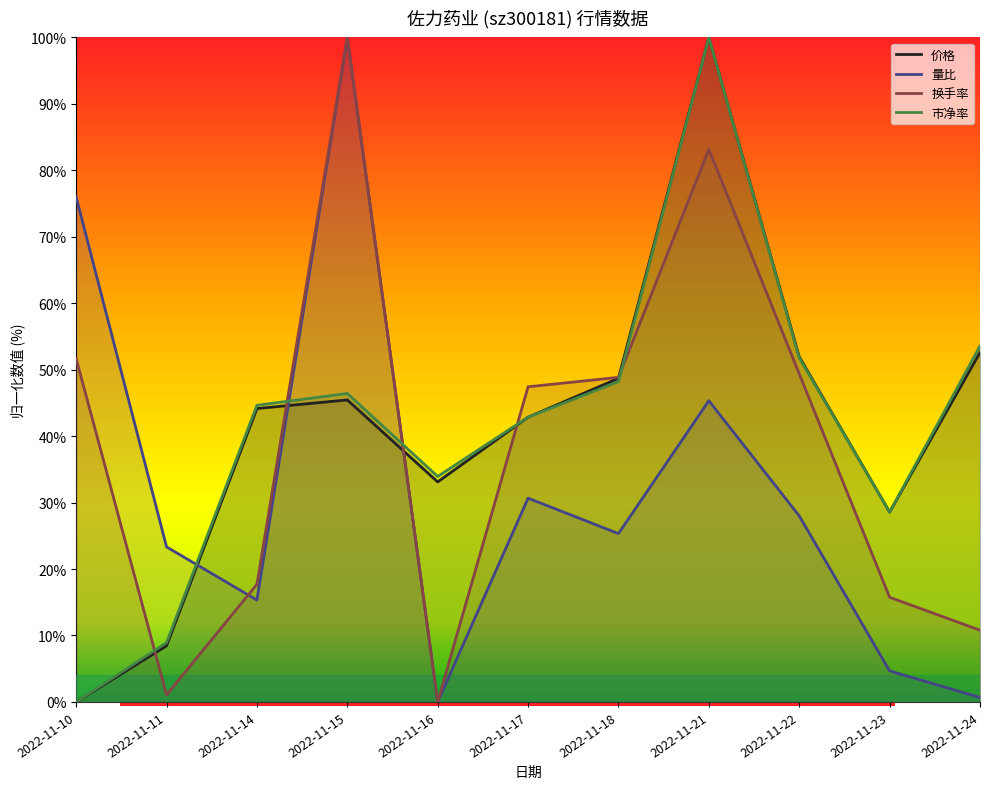

Reading right to left, what are all the values shown in this chart?

价格: 2022-11-24=52.6	2022-11-23=28.6	2022-11-22=51.9	2022-11-21=100.0	2022-11-18=48.7	2022-11-17=42.9	2022-11-16=33.1	2022-11-15=45.5	2022-11-14=44.2	2022-11-11=8.4	2022-11-10=0.0
量比: 2022-11-24=0.7	2022-11-23=4.7	2022-11-22=28.0	2022-11-21=45.3	2022-11-18=25.3	2022-11-17=30.7	2022-11-16=0.0	2022-11-15=100.0	2022-11-14=15.3	2022-11-11=23.3	2022-11-10=76.0
换手率: 2022-11-24=10.8	2022-11-23=15.8	2022-11-22=49.4	2022-11-21=83.2	2022-11-18=48.8	2022-11-17=47.4	2022-11-16=0.0	2022-11-15=100.0	2022-11-14=17.7	2022-11-11=1.1	2022-11-10=51.7
市净率: 2022-11-24=53.6	2022-11-23=28.6	2022-11-22=51.8	2022-11-21=100.0	2022-11-18=48.2	2022-11-17=42.9	2022-11-16=33.9	2022-11-15=46.4	2022-11-14=44.6	2022-11-11=8.9	2022-11-10=0.0